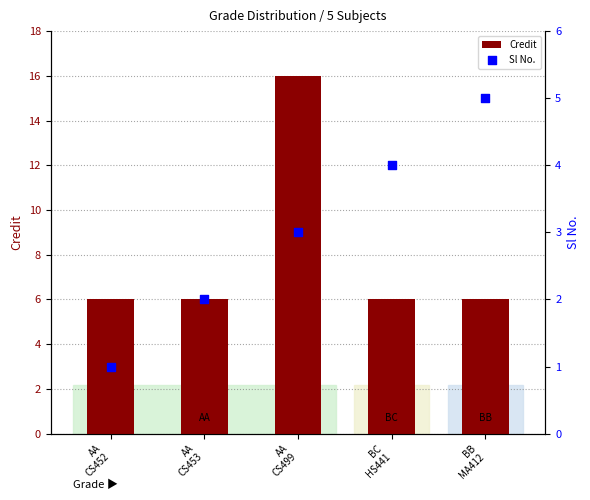

Is the value of Credit at BC
HS441 greater than the value of Sl No. at AA
CS452?

Yes